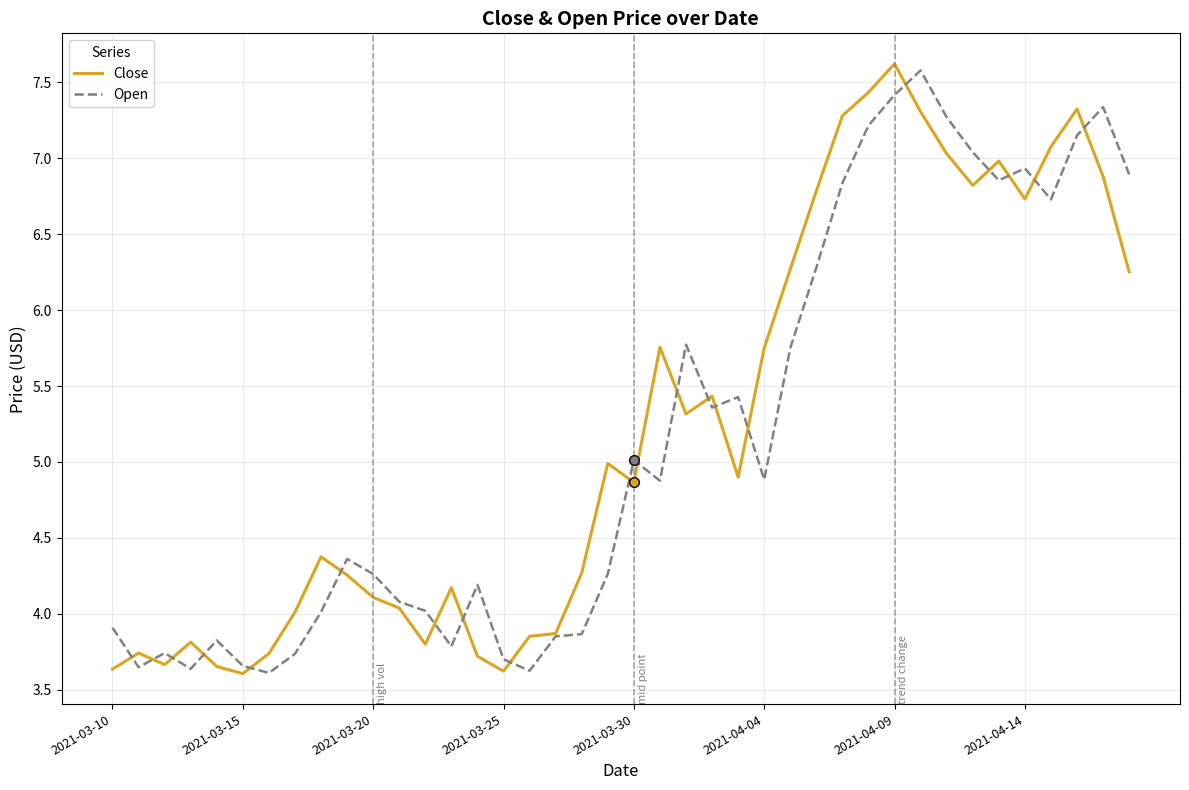

What is the greatest value displayed?

7.6